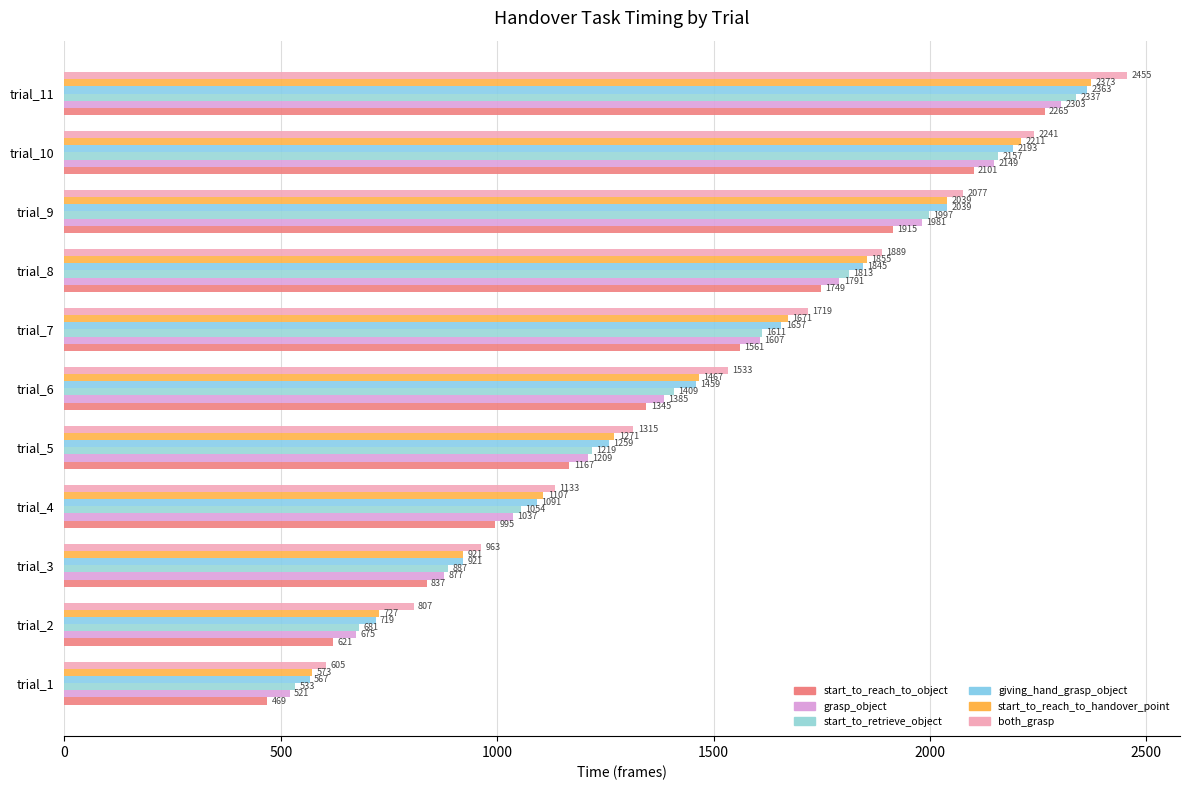

What is the difference between the maximum and minimum values in the giving_hand_grasp_object series?

1796